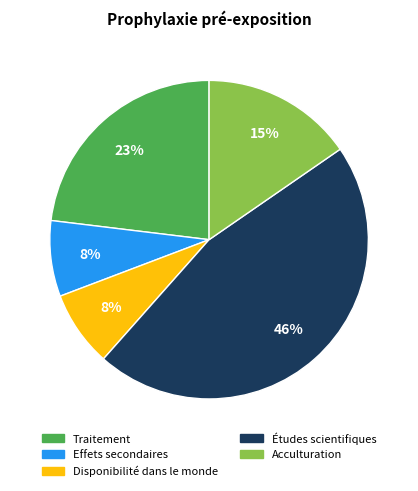

Combined, do Traitement and Effets secondaires account for over 50%?

No